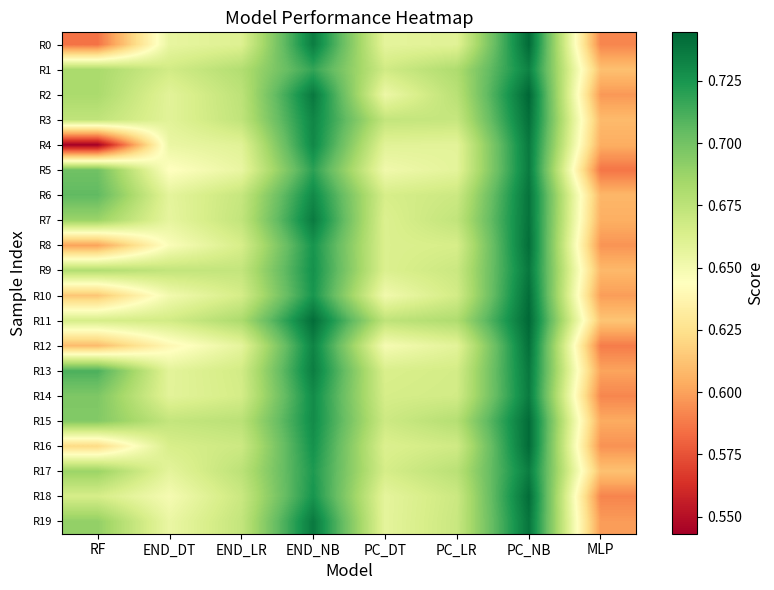

Rank the series by their maximum value, from highest to lowest.

R2, R11, R0, R16, R15, R18, R10, R8, R3, R12, R7, R6, R19, R9, R13, R4, R5, R14, R17, R1